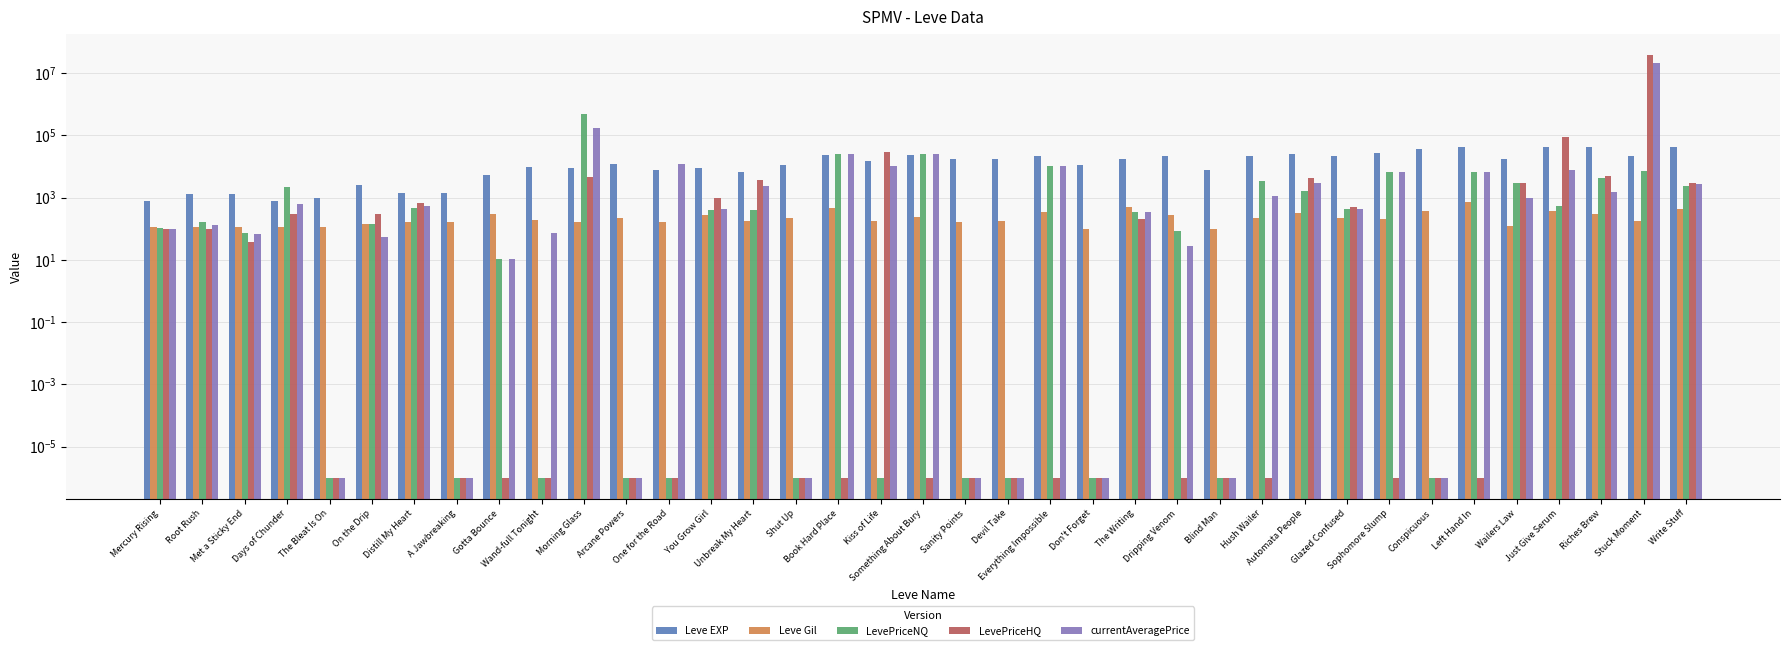

Which series has the largest total across all categories?

LevePriceHQ